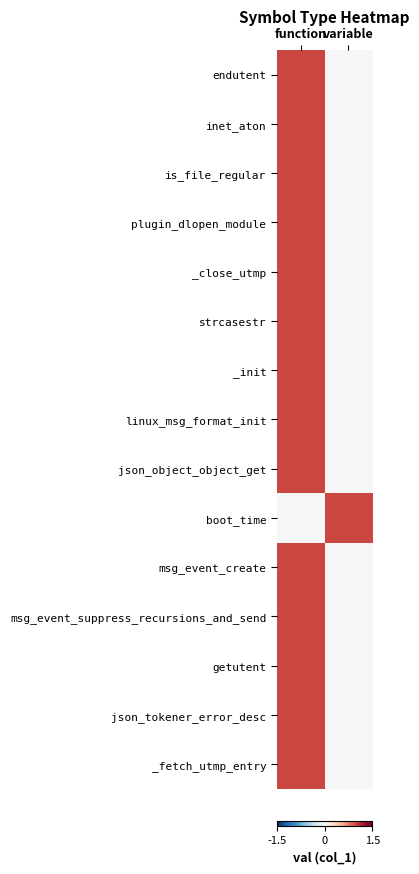

What is the difference between the highest and lowest values at variable?

1